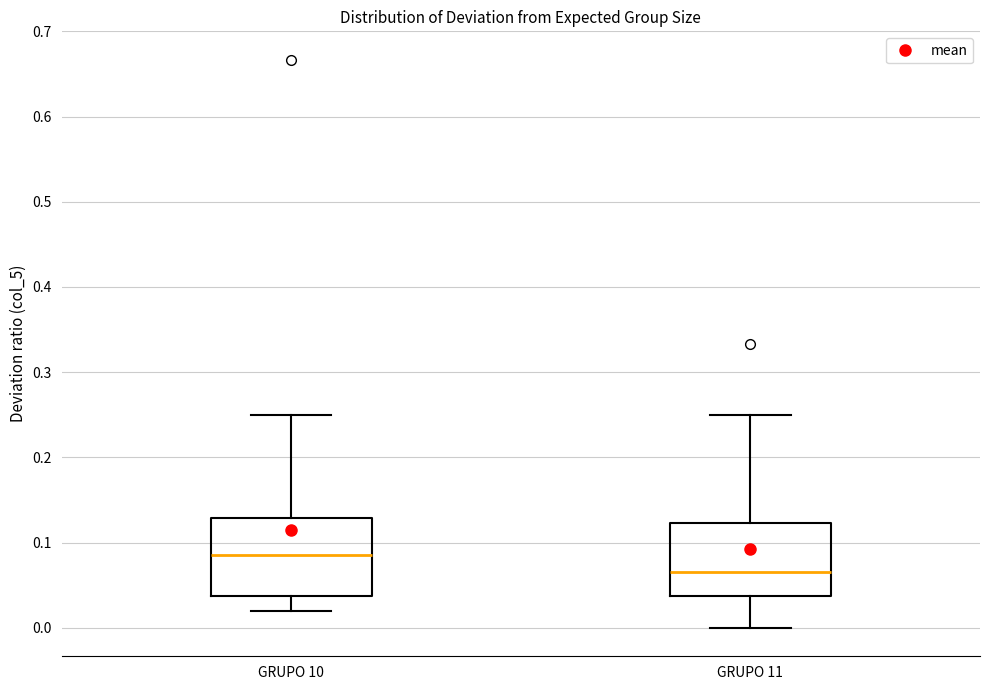

Which box has the lowest median line?

GRUPO 11